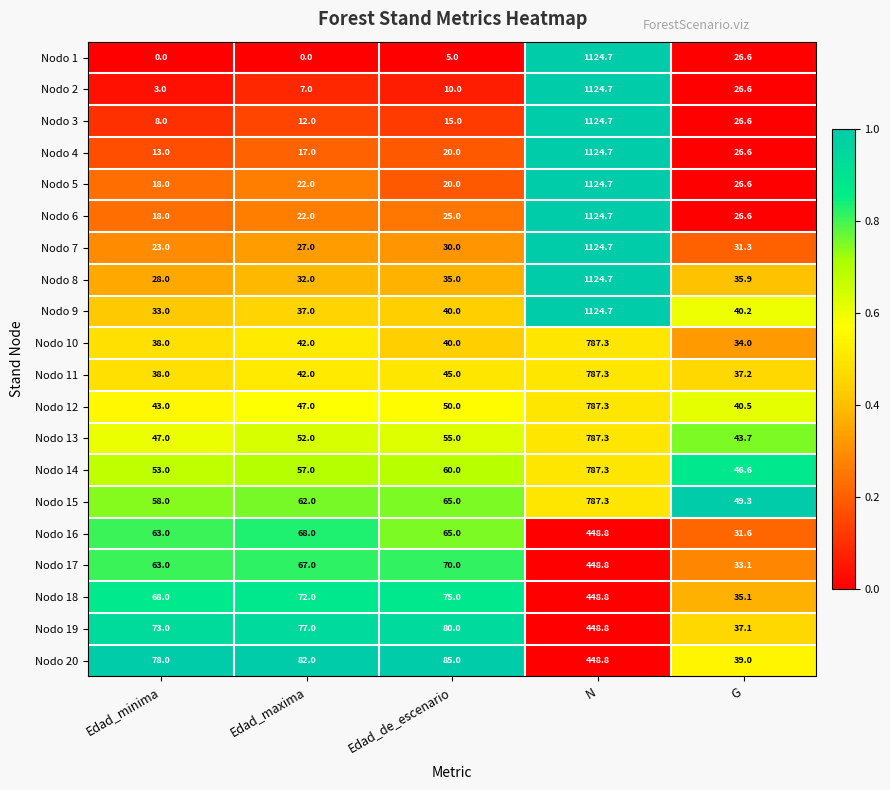

Which category has the highest value across all series?

N